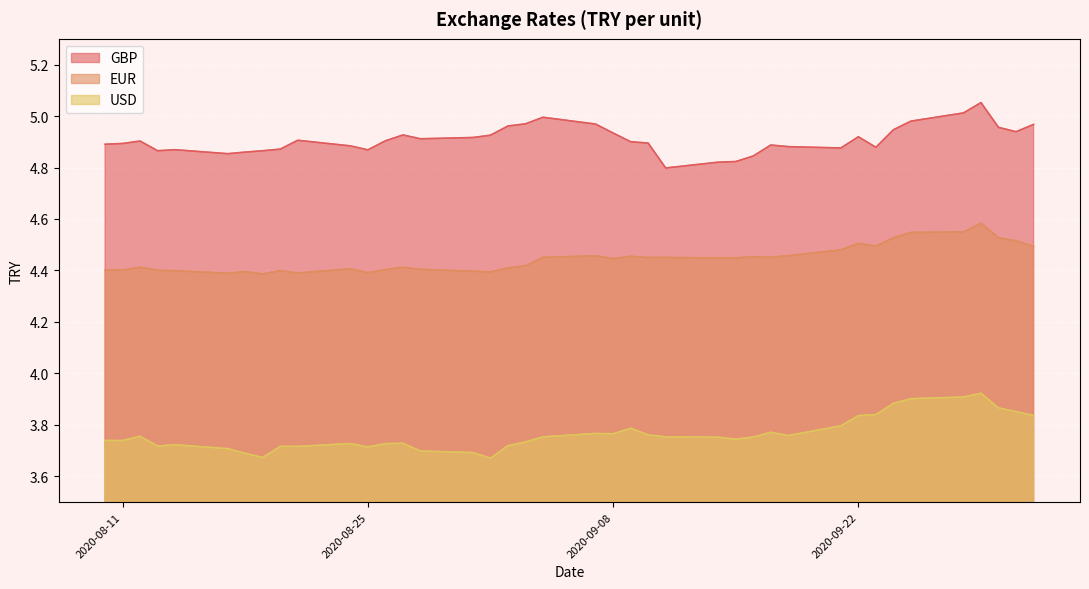

Rank the series at 2020-09-02 from lowest to highest value.

USD, EUR, GBP